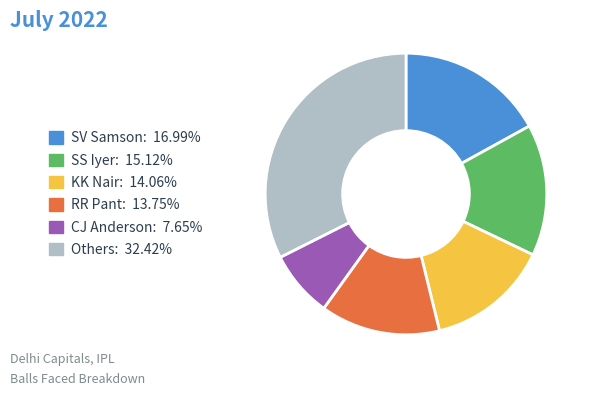

How many segments does this pie chart have?

6